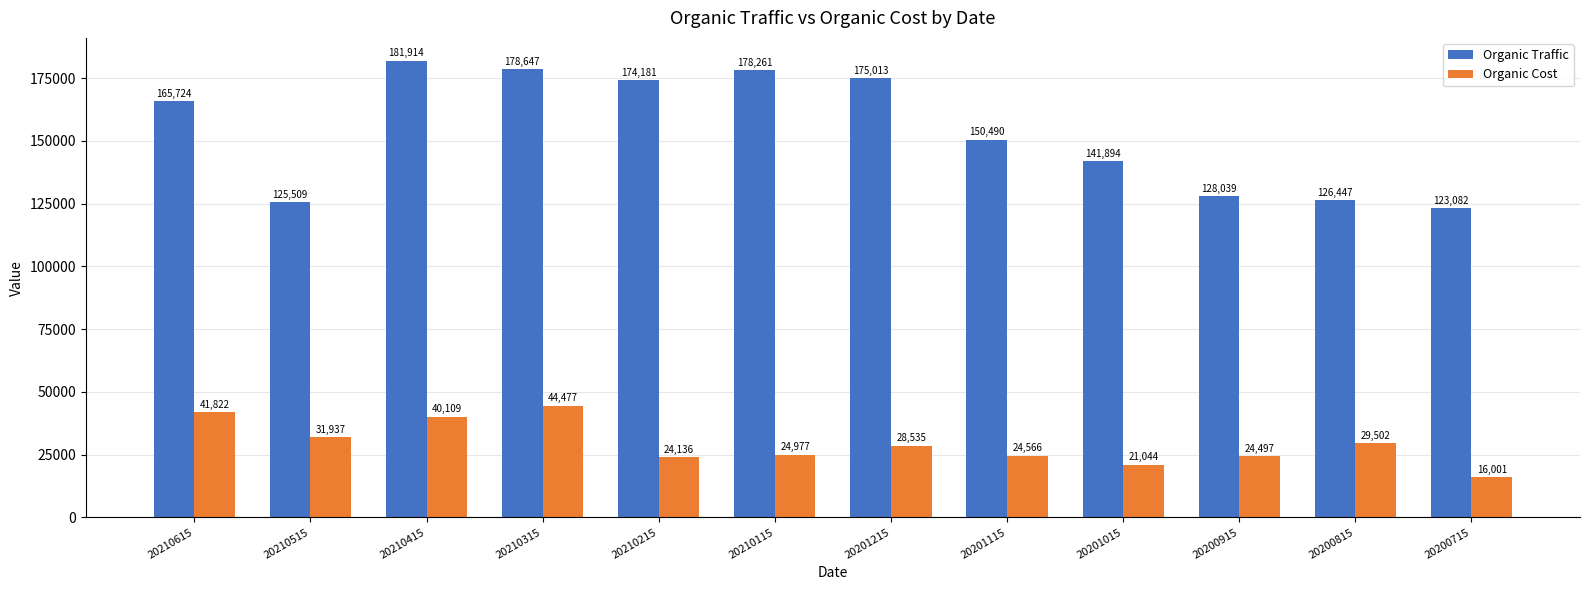

True or false: Organic Traffic has a value of 203495 at 20201015.

False